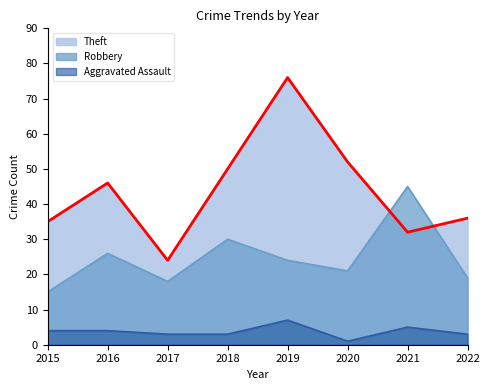

Read the Robbery value at 2017, to the nearest 5.

20